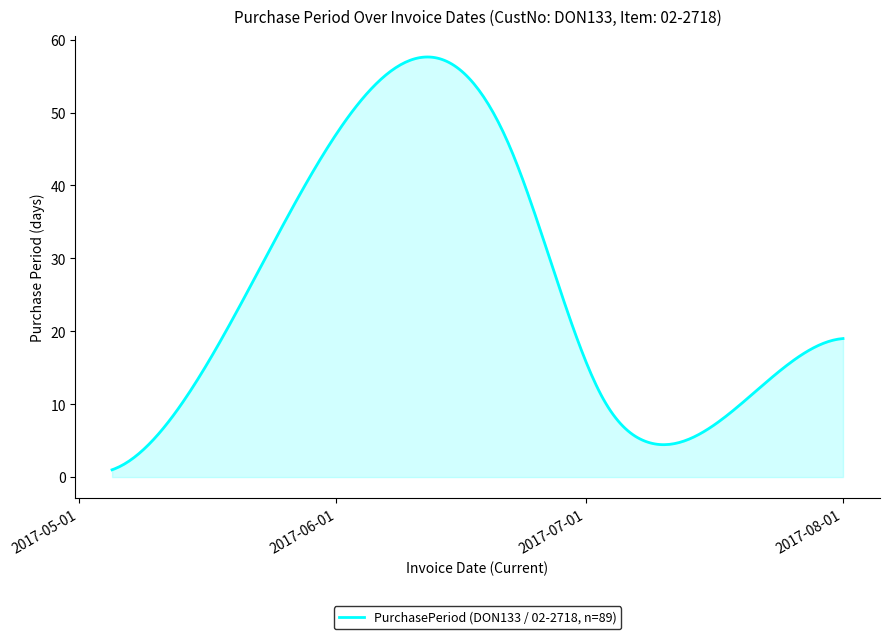

What is the difference between the maximum and minimum values?

56.6